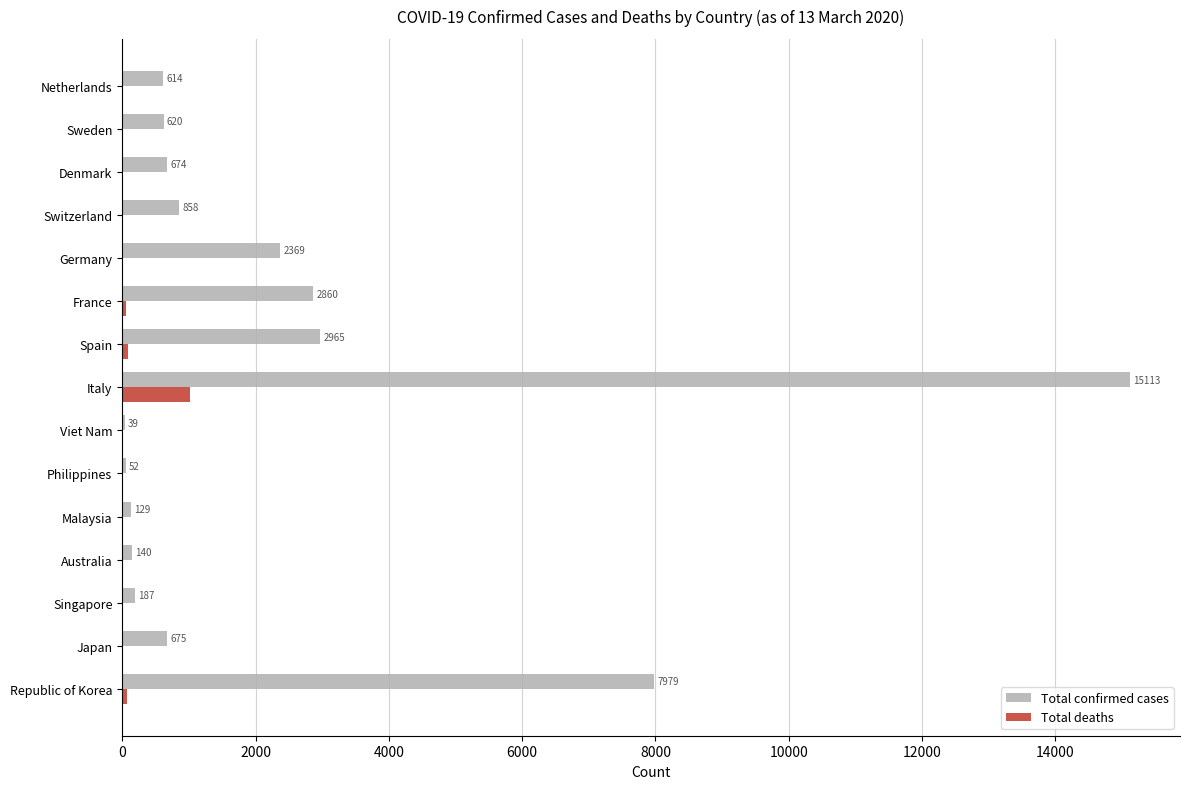

What are all the series names shown in the legend?

Total confirmed cases, Total deaths